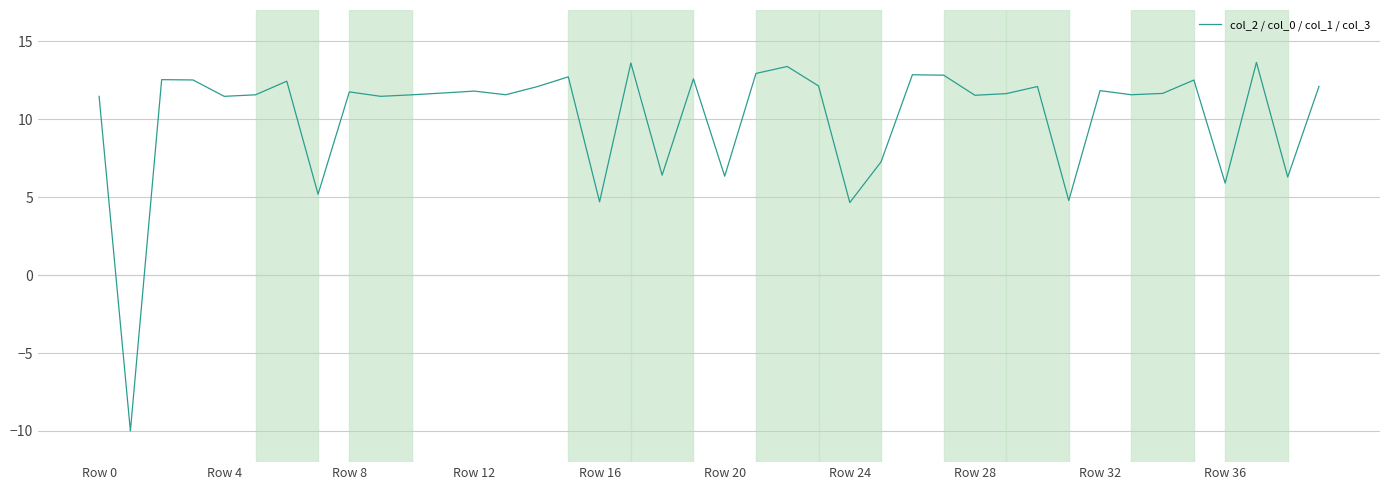

What is the difference between the maximum and minimum values?

23.6